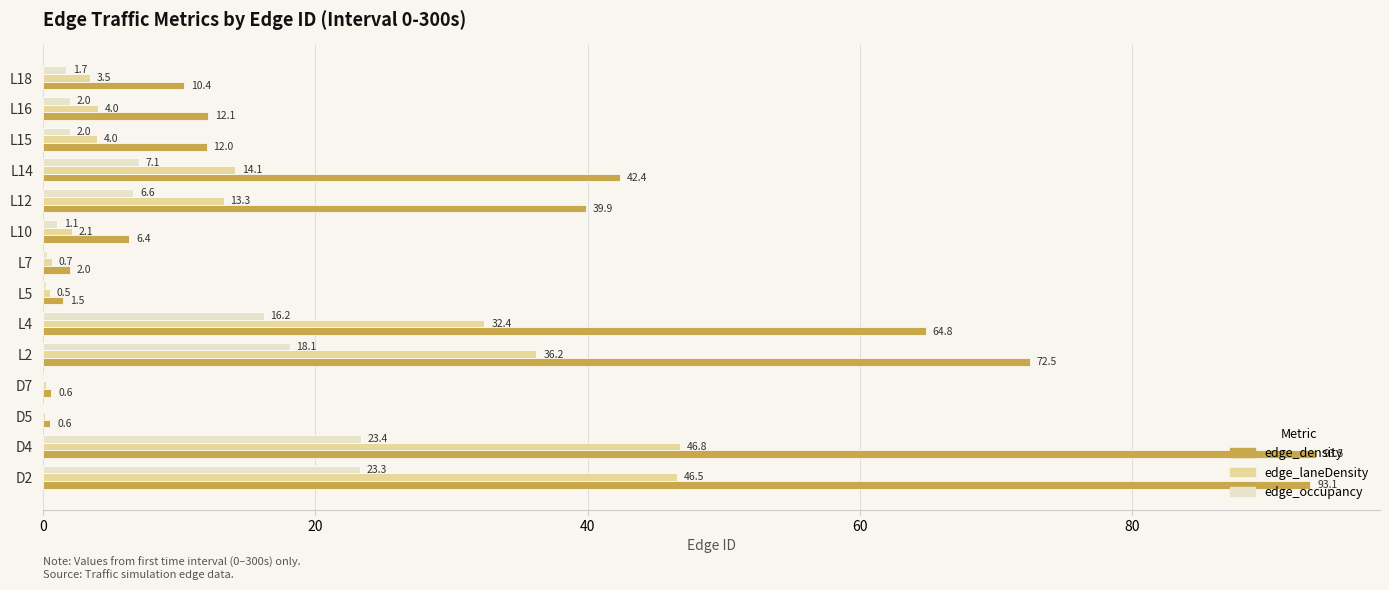

The value of edge_laneDensity at L2 is 17.2. True or false?

False